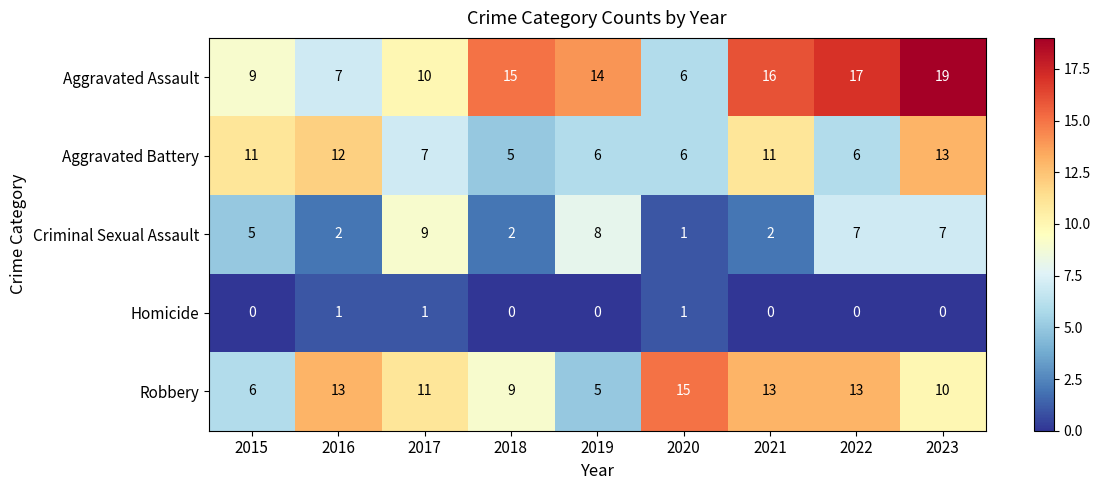

List the series in order of their peak value, lowest first.

Homicide, Criminal Sexual Assault, Aggravated Battery, Robbery, Aggravated Assault